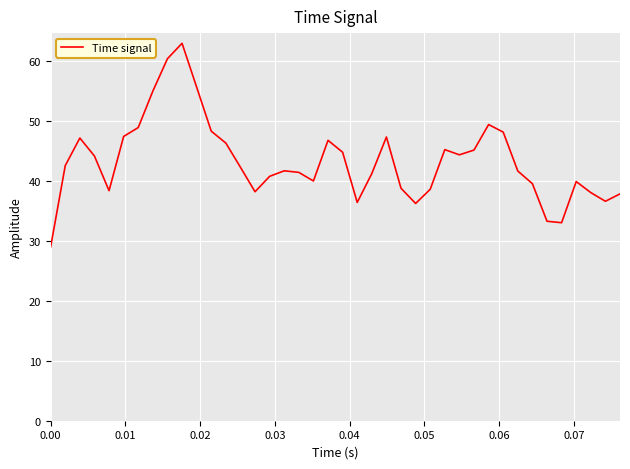

What is the minimum value shown in the chart?

29.0